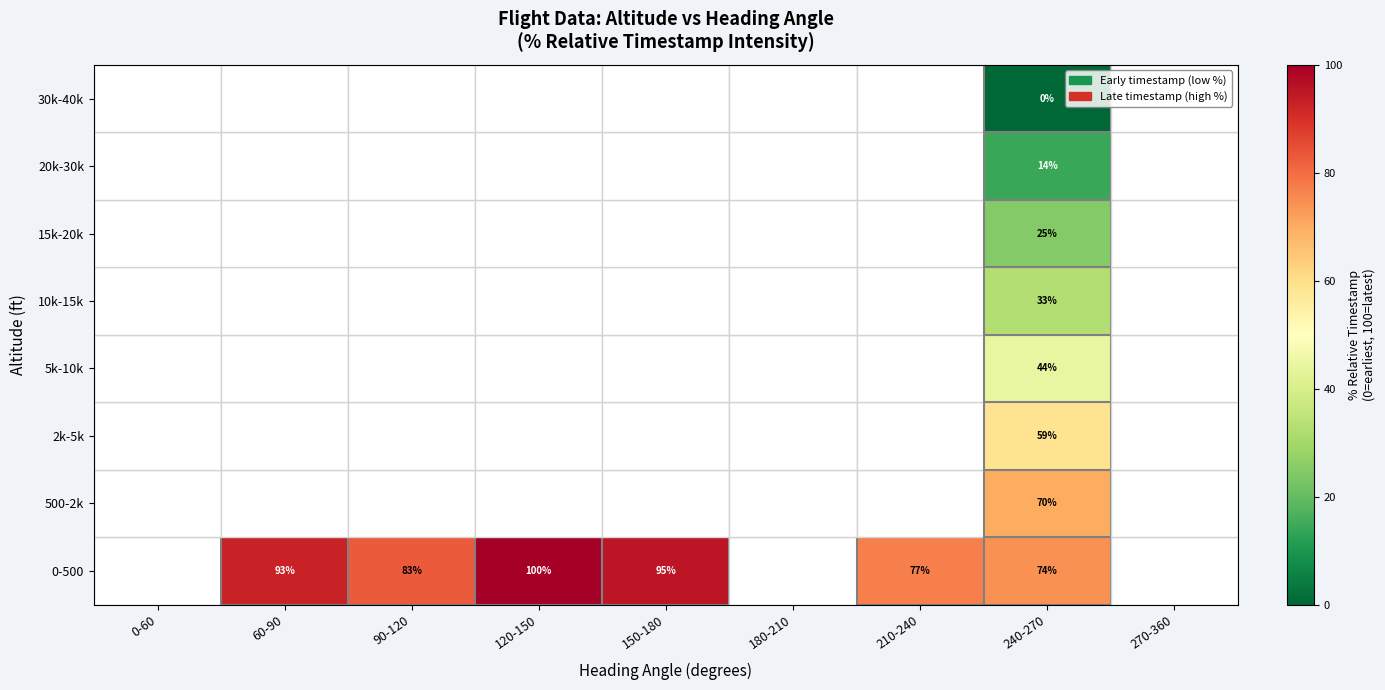

What is the maximum value shown in the chart?

100.0